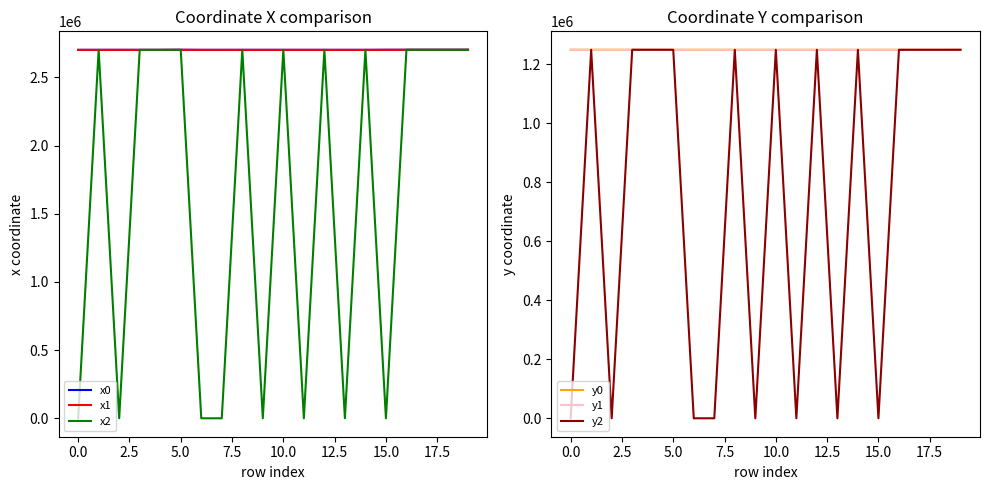

True or false: x1 and y0 intersect in this chart.

False